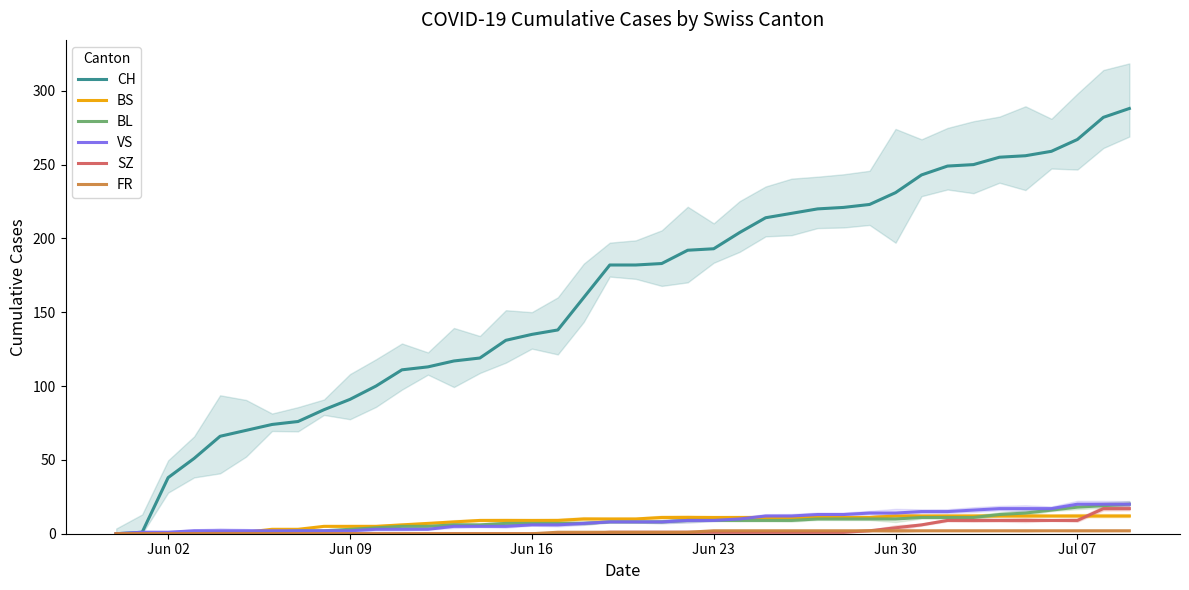

Does the chart have visible grid lines?

No